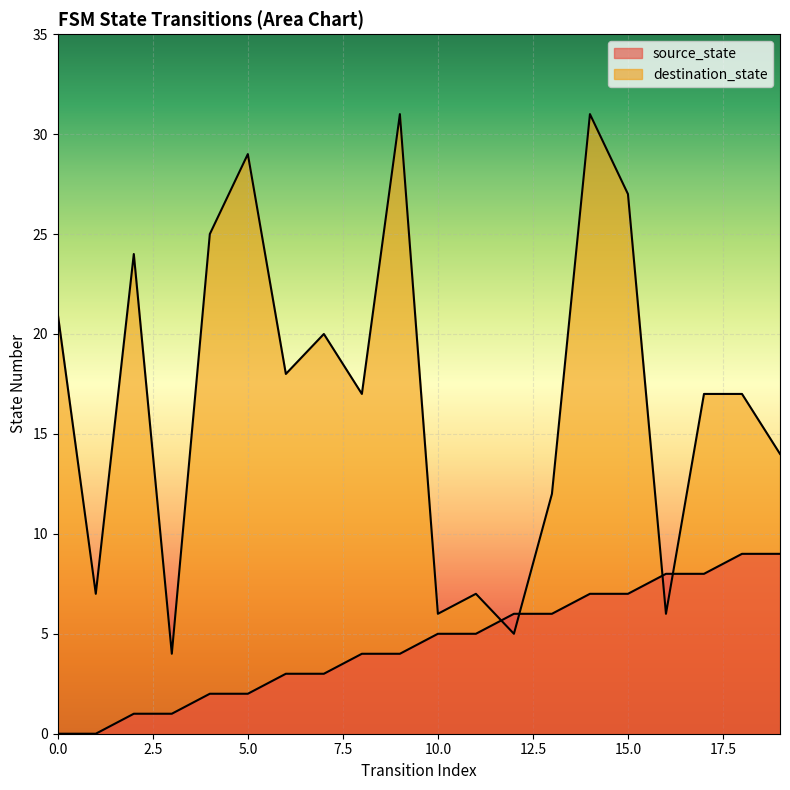

What is the total value across all series at 12?

11